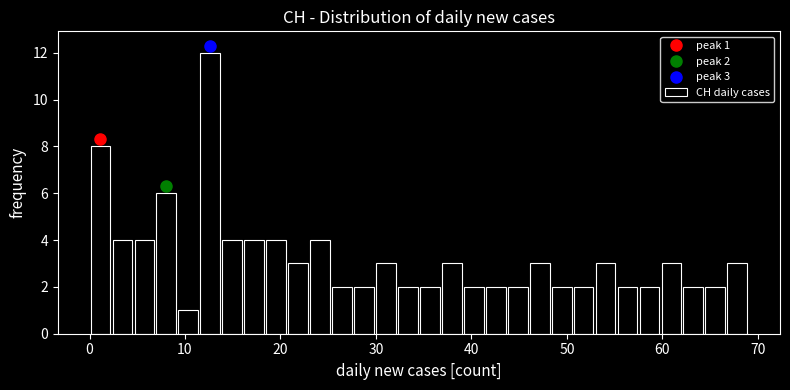

Read against the x-axis, roughly where is the centre of the tallest bar?

13